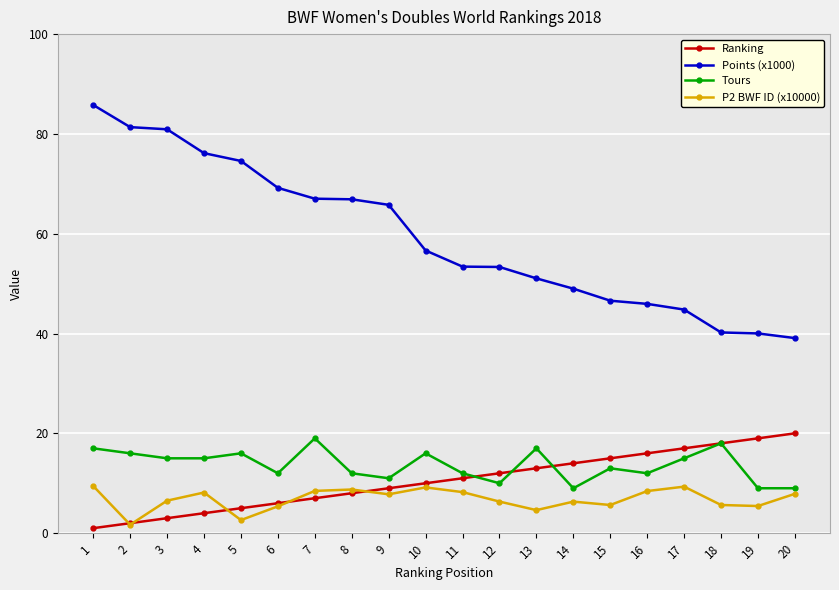

The P2 BWF ID (x10000) series shows 6.5 at 3. True or false?

True